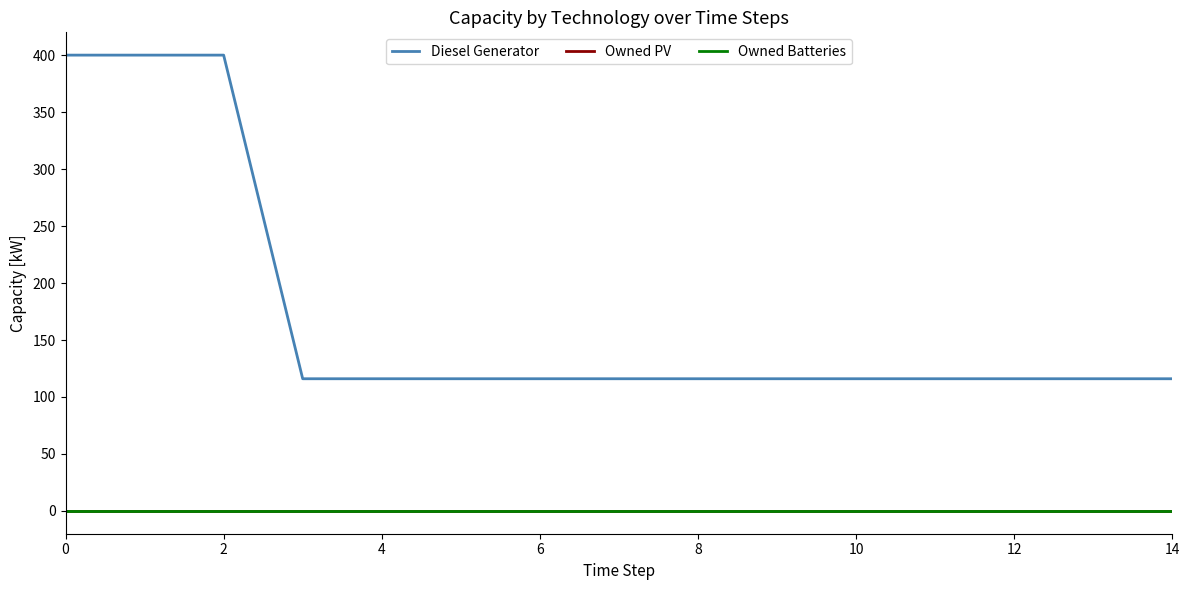

Which category has the lowest value in the Diesel Generator series?

6